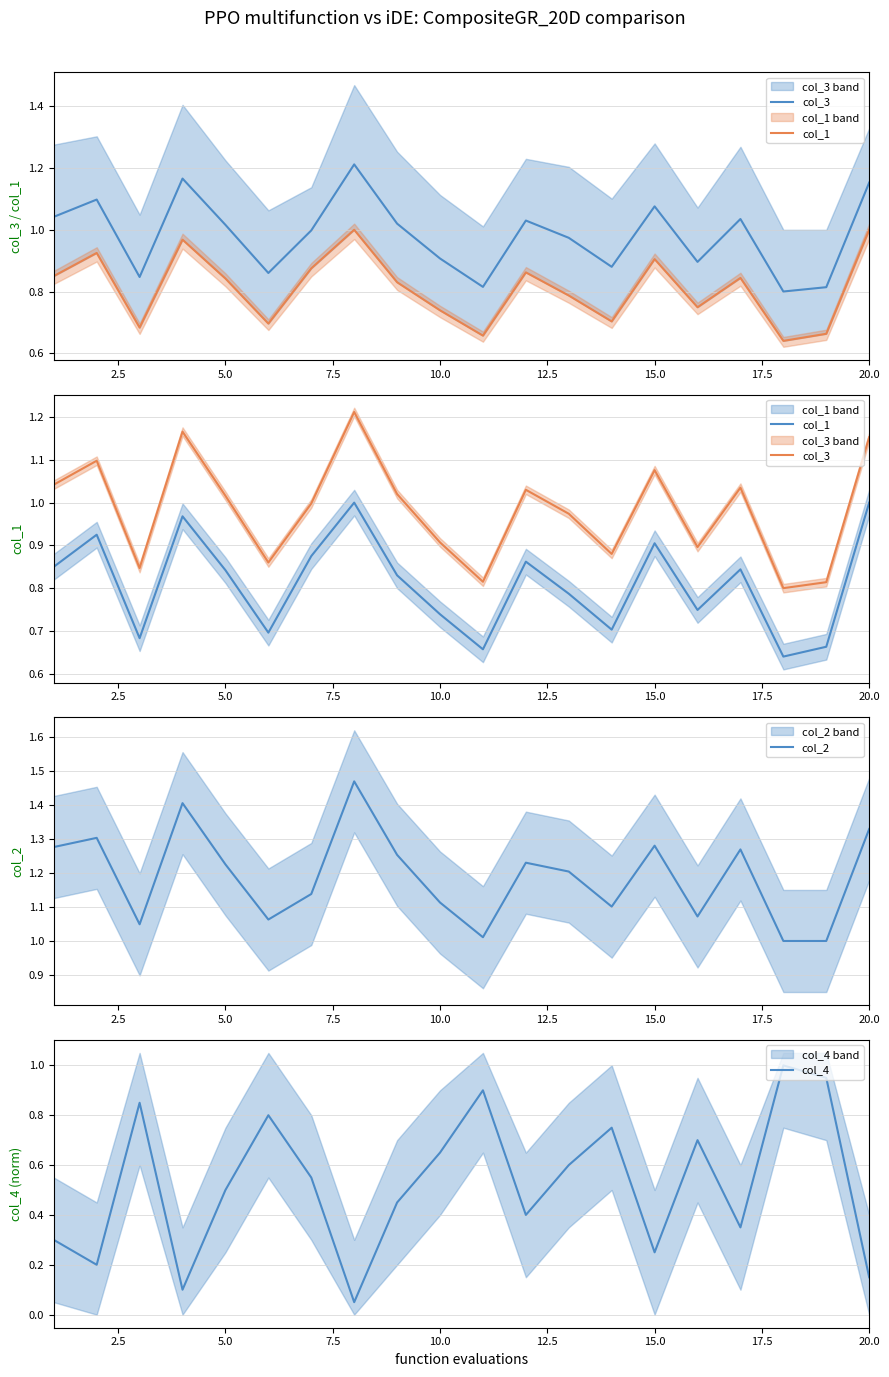

Which series has the largest range (max minus min)?

col_4